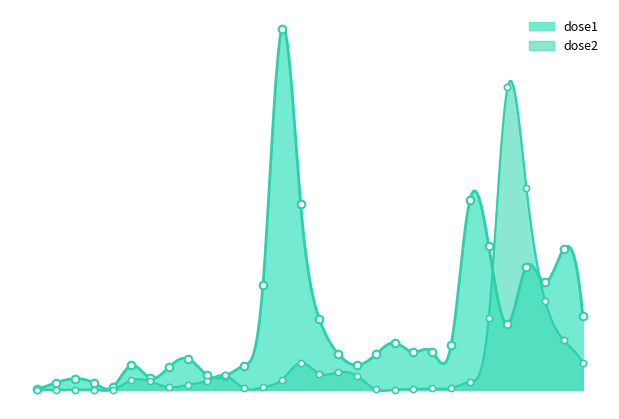

At how many categories does at least one series exceed 531?

28